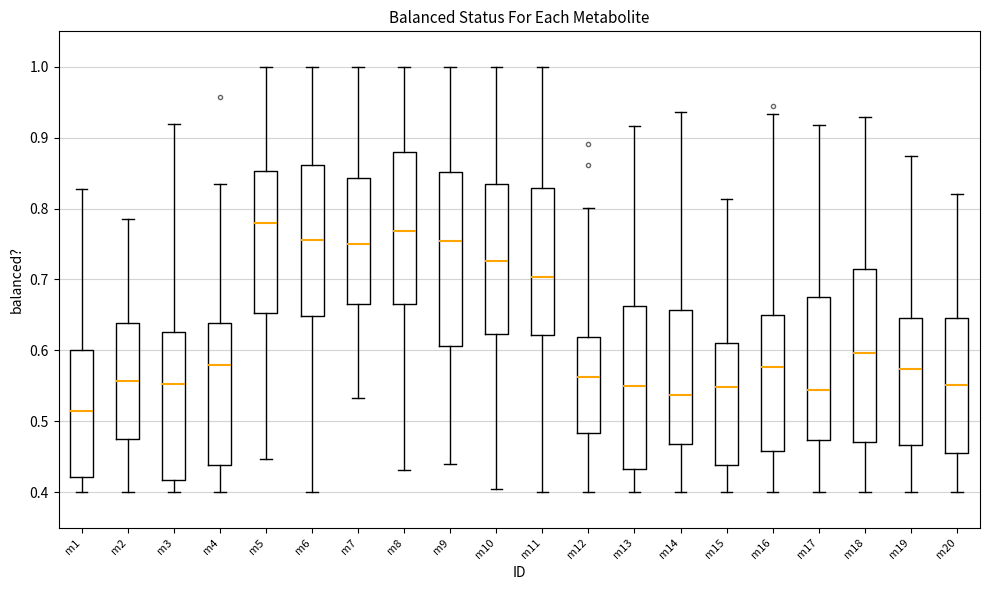

Reading left to right, transcribe this box plot: for each box, give where its median line is, the range the box spans, and where its two whiskers end, as read against the y-axis. The values are not printed on the chart, so give them approximately, as read against the axis.

m1: median 0.51, box 0.42 to 0.60, whiskers 0.40 to 0.83
m2: median 0.56, box 0.48 to 0.64, whiskers 0.40 to 0.78
m3: median 0.55, box 0.42 to 0.63, whiskers 0.40 to 0.92
m4: median 0.58, box 0.44 to 0.64, whiskers 0.40 to 0.83
m5: median 0.78, box 0.65 to 0.85, whiskers 0.45 to 1.00
m6: median 0.76, box 0.65 to 0.86, whiskers 0.40 to 1.00
m7: median 0.75, box 0.67 to 0.84, whiskers 0.53 to 1.00
m8: median 0.77, box 0.67 to 0.88, whiskers 0.43 to 1.00
m9: median 0.75, box 0.61 to 0.85, whiskers 0.44 to 1.00
m10: median 0.73, box 0.62 to 0.84, whiskers 0.40 to 1.00
m11: median 0.70, box 0.62 to 0.83, whiskers 0.40 to 1.00
m12: median 0.56, box 0.48 to 0.62, whiskers 0.40 to 0.80
m13: median 0.55, box 0.43 to 0.66, whiskers 0.40 to 0.92
m14: median 0.54, box 0.47 to 0.66, whiskers 0.40 to 0.94
m15: median 0.55, box 0.44 to 0.61, whiskers 0.40 to 0.81
m16: median 0.58, box 0.46 to 0.65, whiskers 0.40 to 0.93
m17: median 0.54, box 0.47 to 0.68, whiskers 0.40 to 0.92
m18: median 0.60, box 0.47 to 0.71, whiskers 0.40 to 0.93
m19: median 0.57, box 0.47 to 0.65, whiskers 0.40 to 0.87
m20: median 0.55, box 0.46 to 0.65, whiskers 0.40 to 0.82